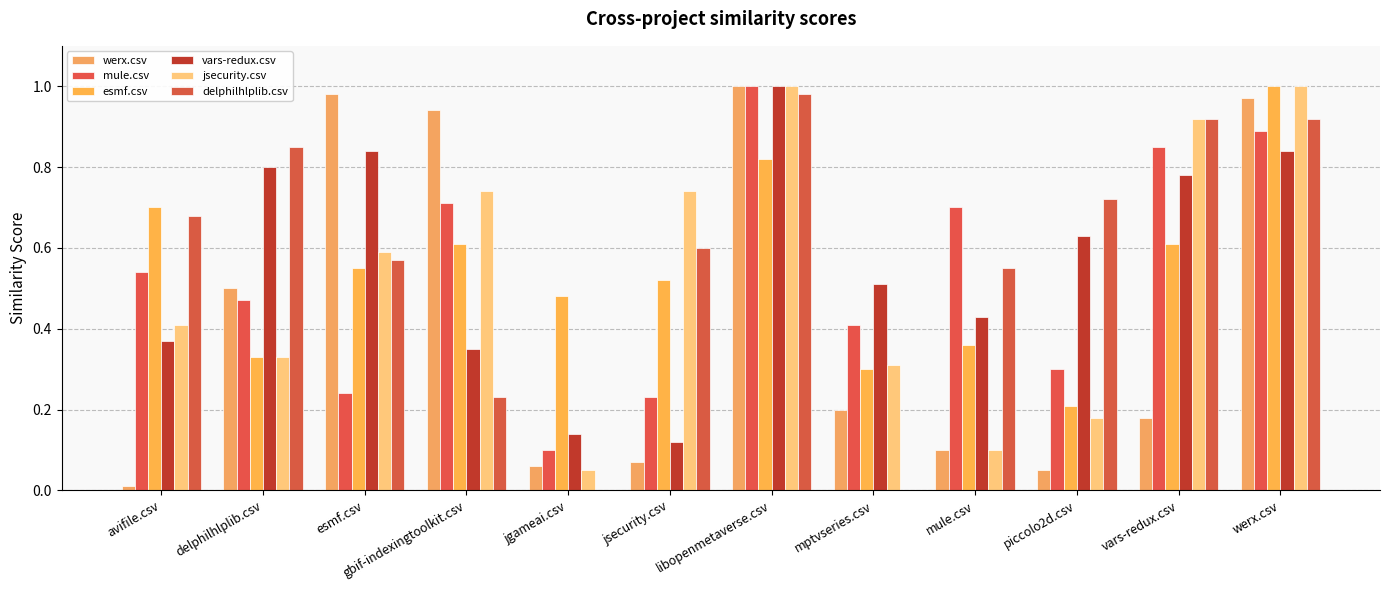

Count the number of data series in this chart.

6